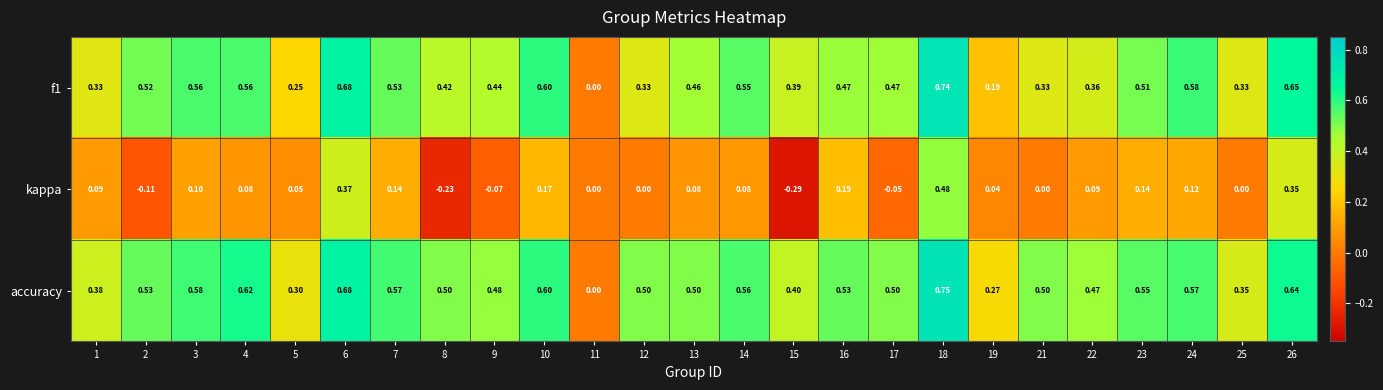

Which series has the widest spread of values?

kappa